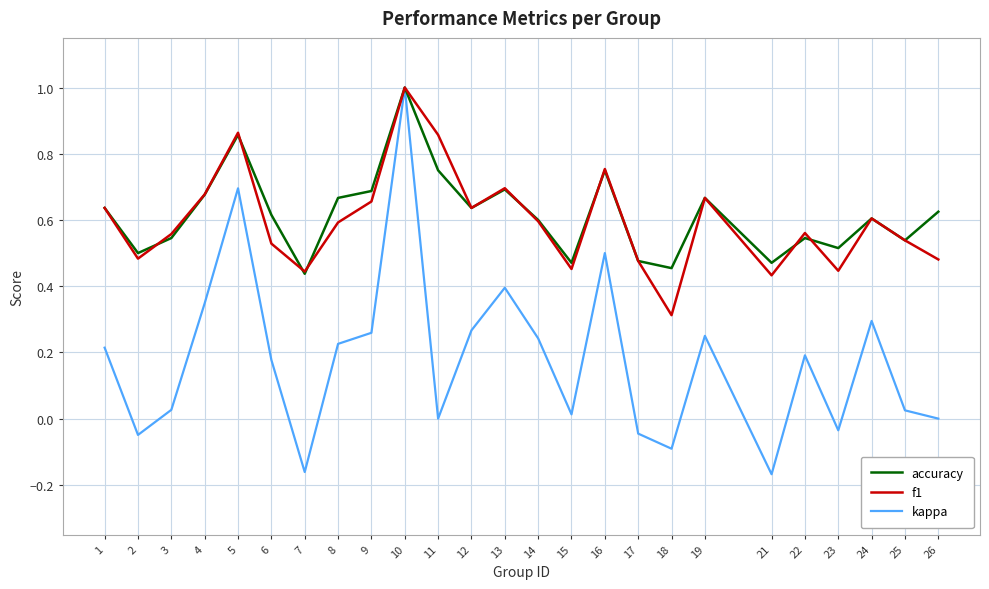

The f1 series shows 0.4 at 21. True or false?

True